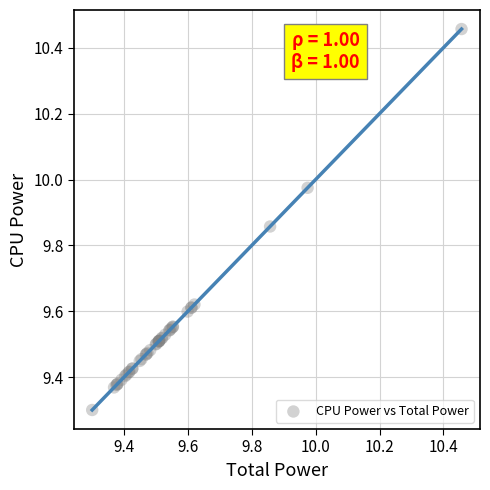

What Y value in the scatter plot is closest to 9?

9.3